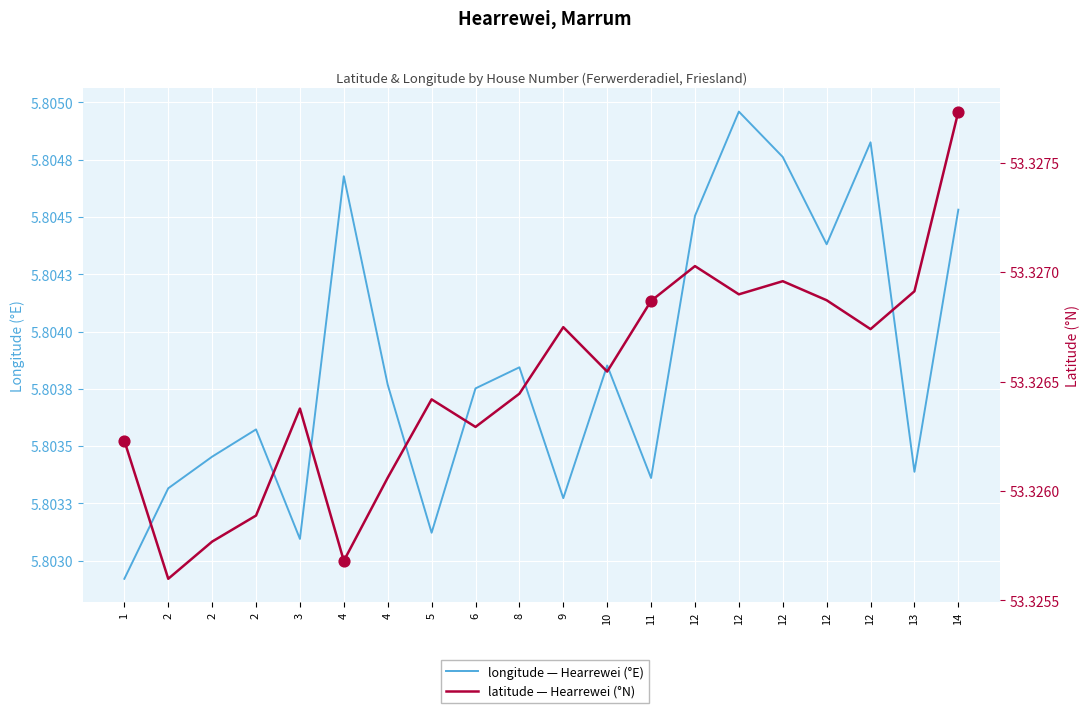

Which series has the largest total across all categories?

latitude